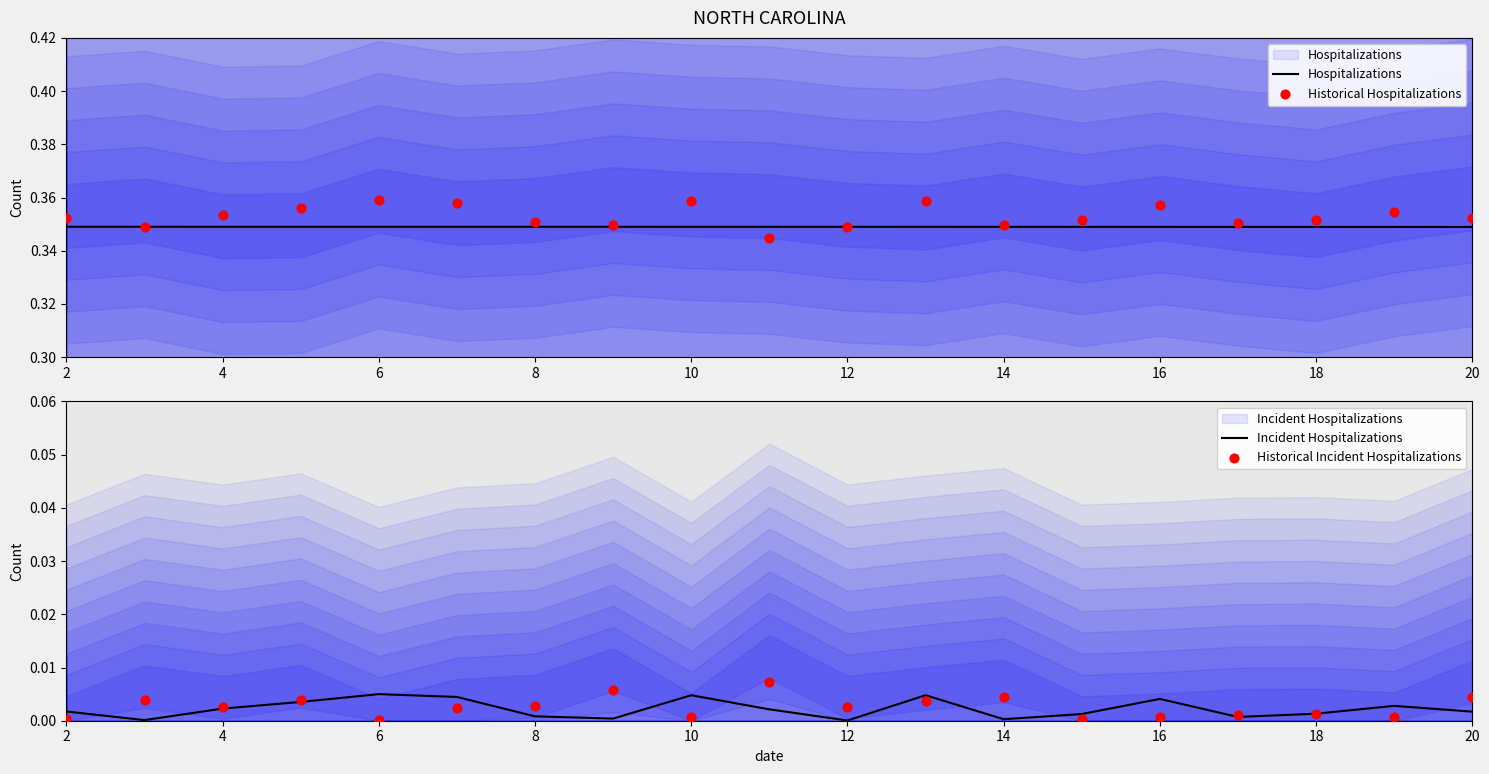

Which series contains the highest Y value?

Historical Hospitalizations